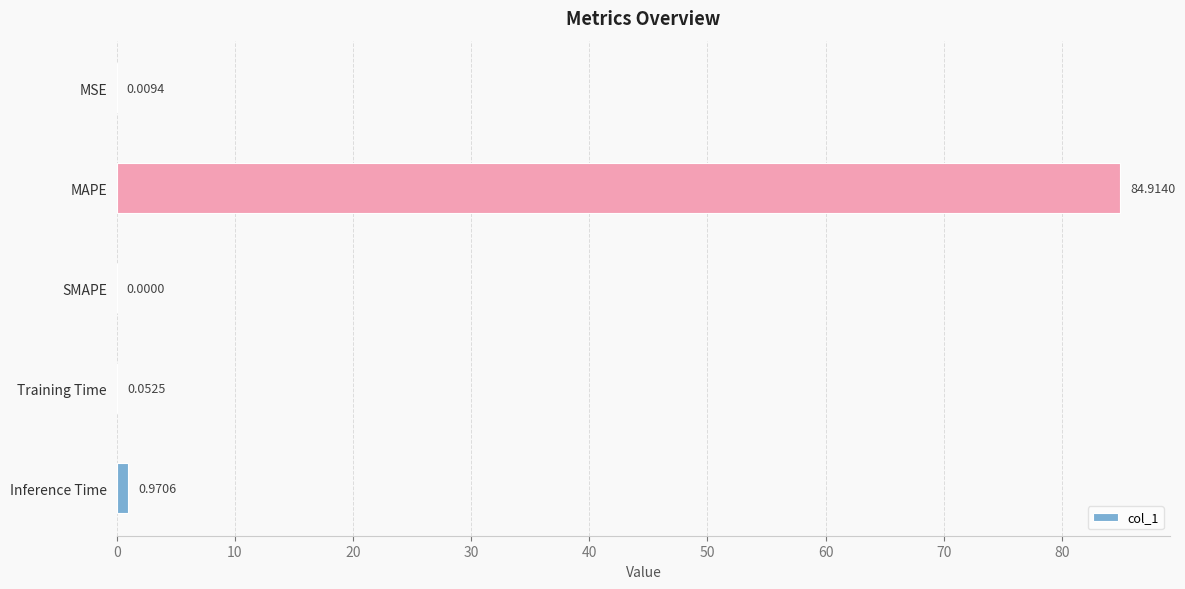

What is the change in value from MSE to Inference Time?

+1.0